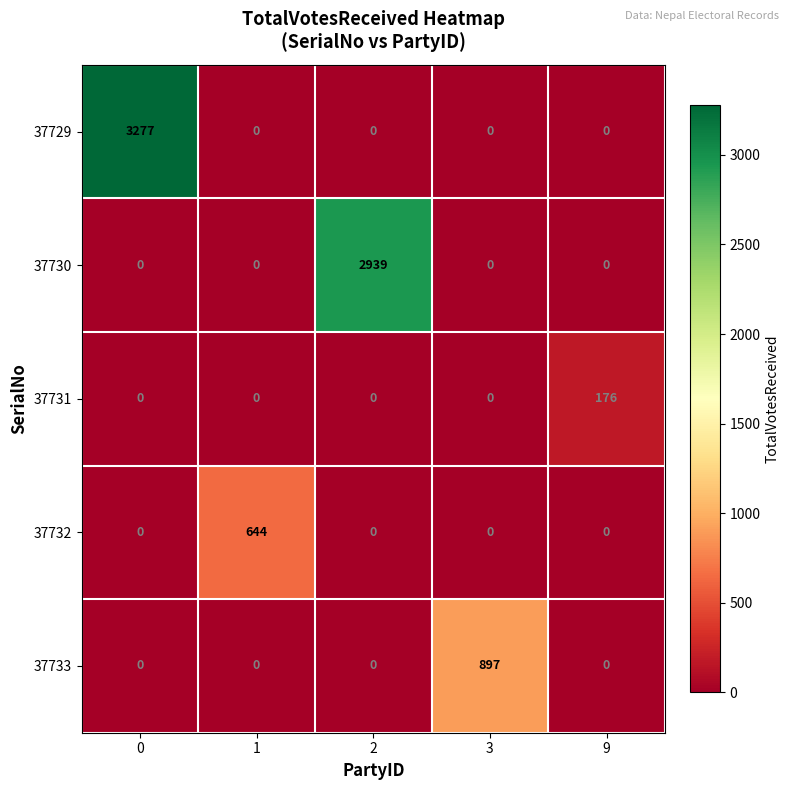

Is it true that 37730 equals 0 at 9?

True